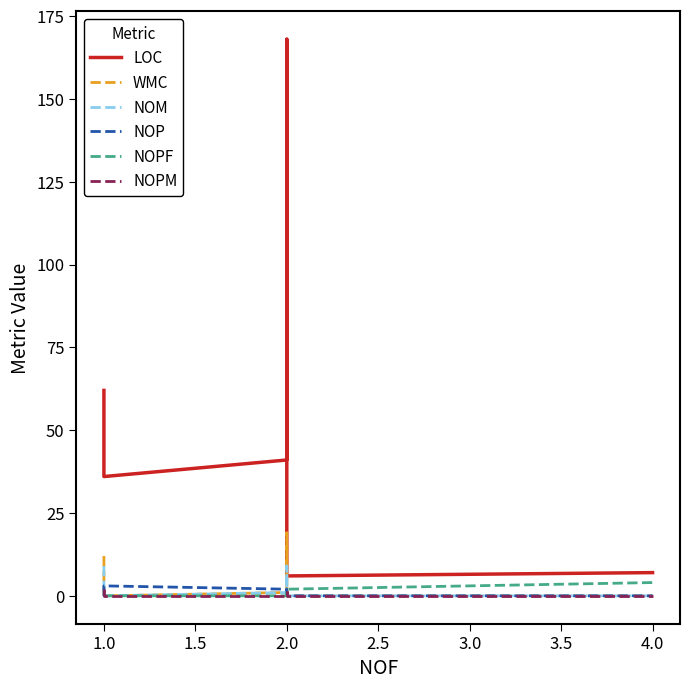

True or false: WMC has a value of 19 at 2.0.

True